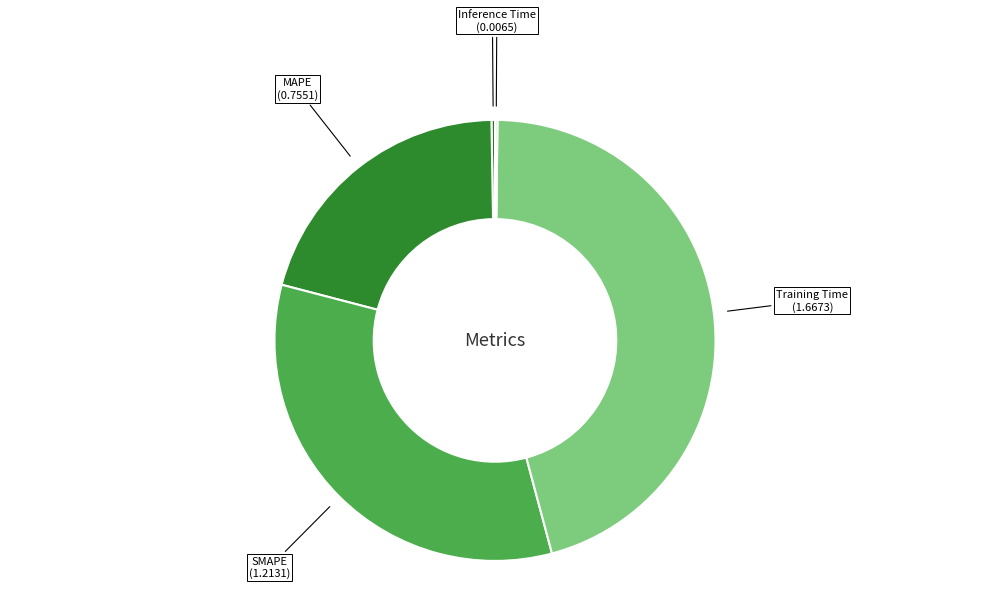

Does any single category account for the majority?

No